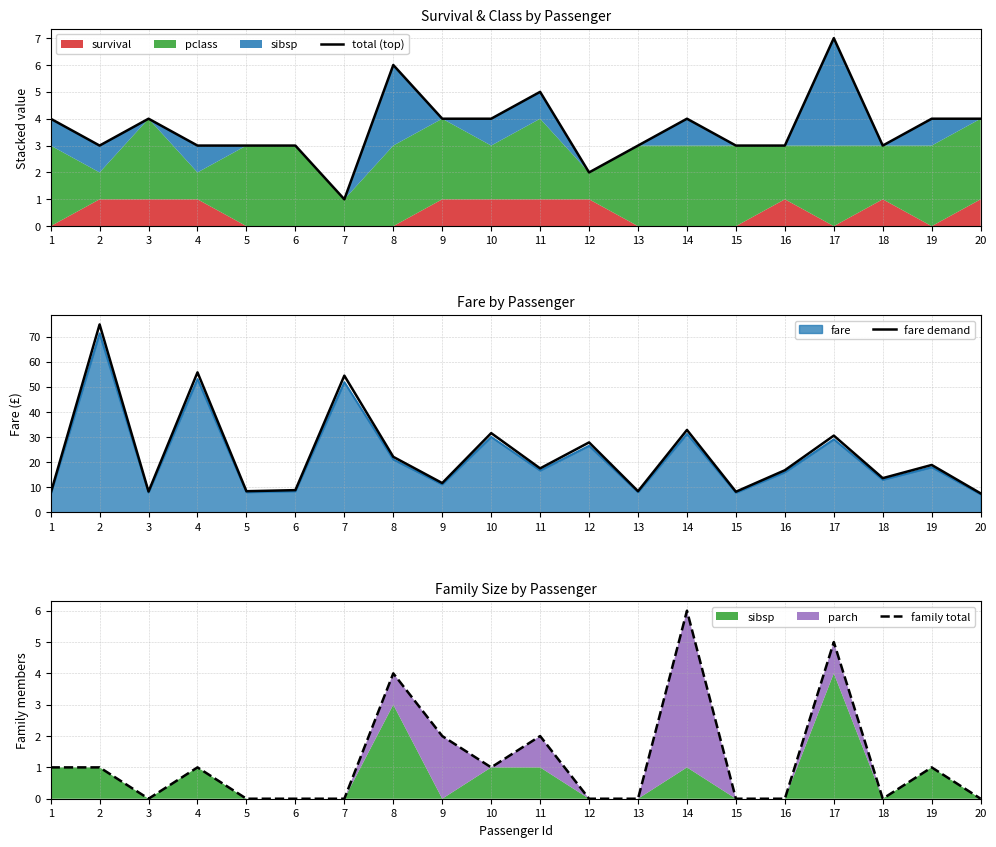

Reading left to right, what are all the values shown in this chart?

total (top): 4.0	3.0	4.0	3.0	3.0	3.0	1.0	6.0	4.0	4.0	5.0	2.0	3.0	4.0	3.0	3.0	7.0	3.0	4.0	4.0
fare demand: 7.6	74.8	8.3	55.8	8.5	8.9	54.5	22.1	11.7	31.6	17.5	27.9	8.5	32.8	8.2	16.8	30.6	13.7	18.9	7.6
family total: 1.0	1.0	0.0	1.0	0.0	0.0	0.0	4.0	2.0	1.0	2.0	0.0	0.0	6.0	0.0	0.0	5.0	0.0	1.0	0.0